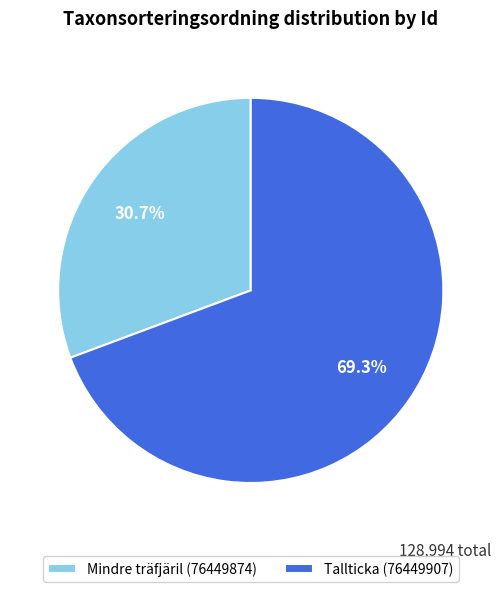

What percentage is the Mindre träfjäril (76449874) slice, to the nearest percent?

31%